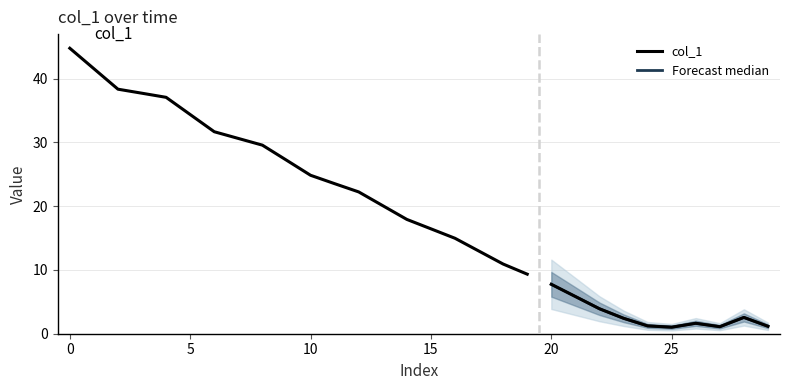

Reading right to left, extract all data points from this chart.

1.2	2.6	1.1	1.6	1.0	1.2	2.4	3.9	5.8	7.7	9.3	10.9	12.9	15.0	16.4	17.9	20.1	22.2	23.5	24.8	27.2	29.6	30.6	31.7	34.4	37.1	37.7	38.3	41.5	44.8